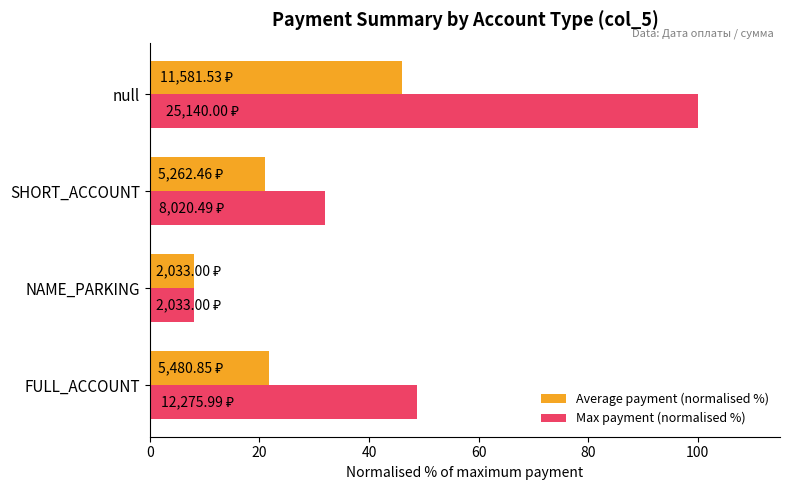

What is the difference between the maximum and second lowest values in the Max payment (normalised %) series?

68.1